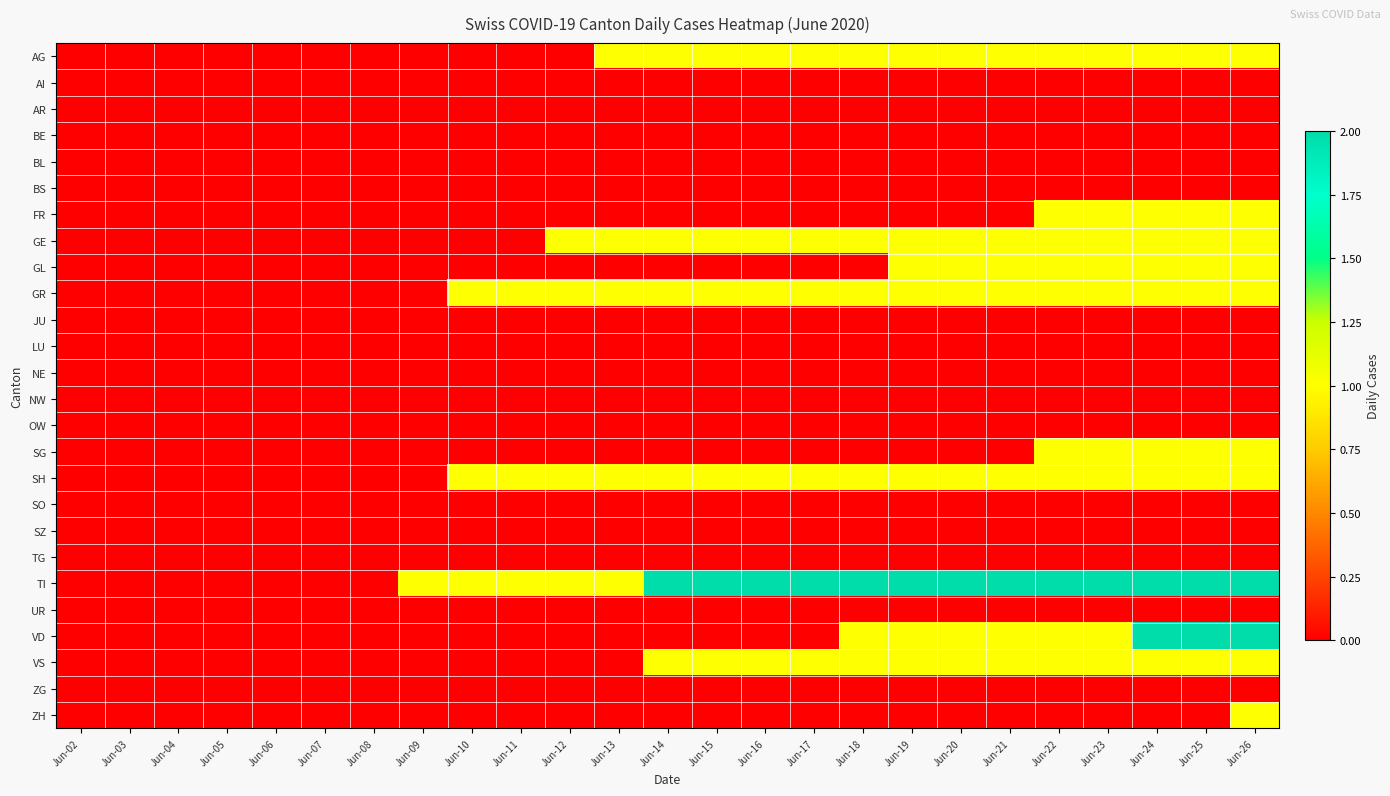

Rank the series at Jun-06 from highest to lowest value.

AG, AI, AR, BE, BL, BS, FR, GE, GL, GR, JU, LU, NE, NW, OW, SG, SH, SO, SZ, TG, TI, UR, VD, VS, ZG, ZH